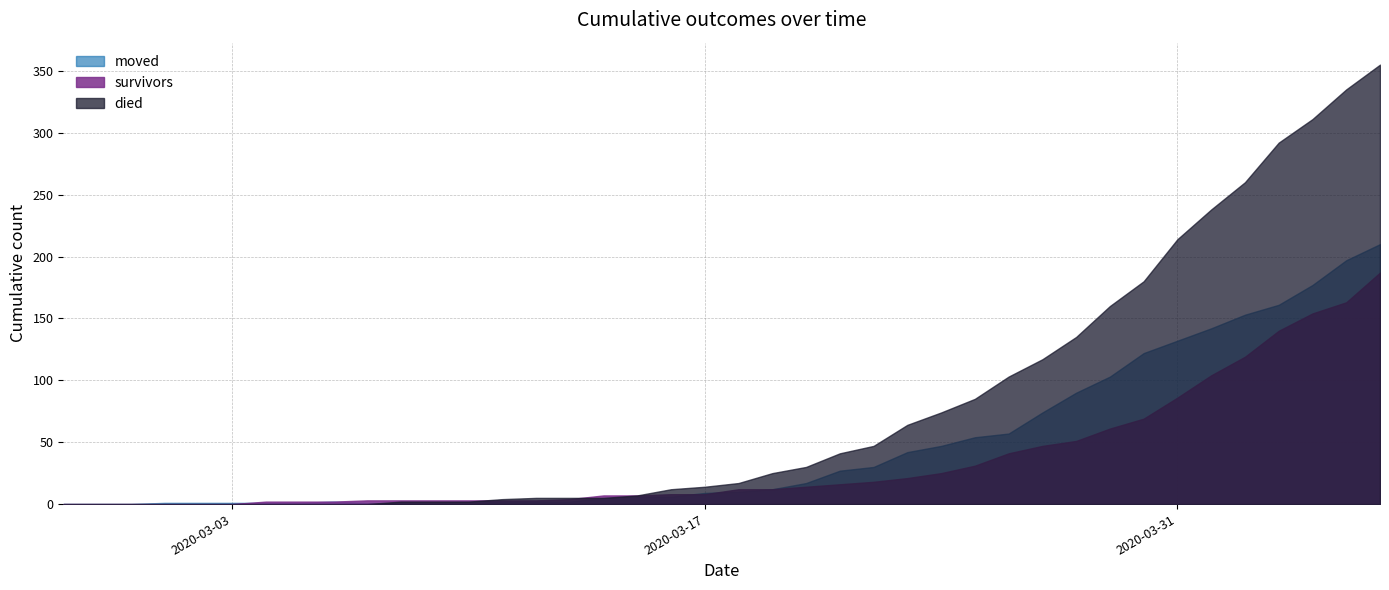

Does the chart have visible grid lines?

Yes